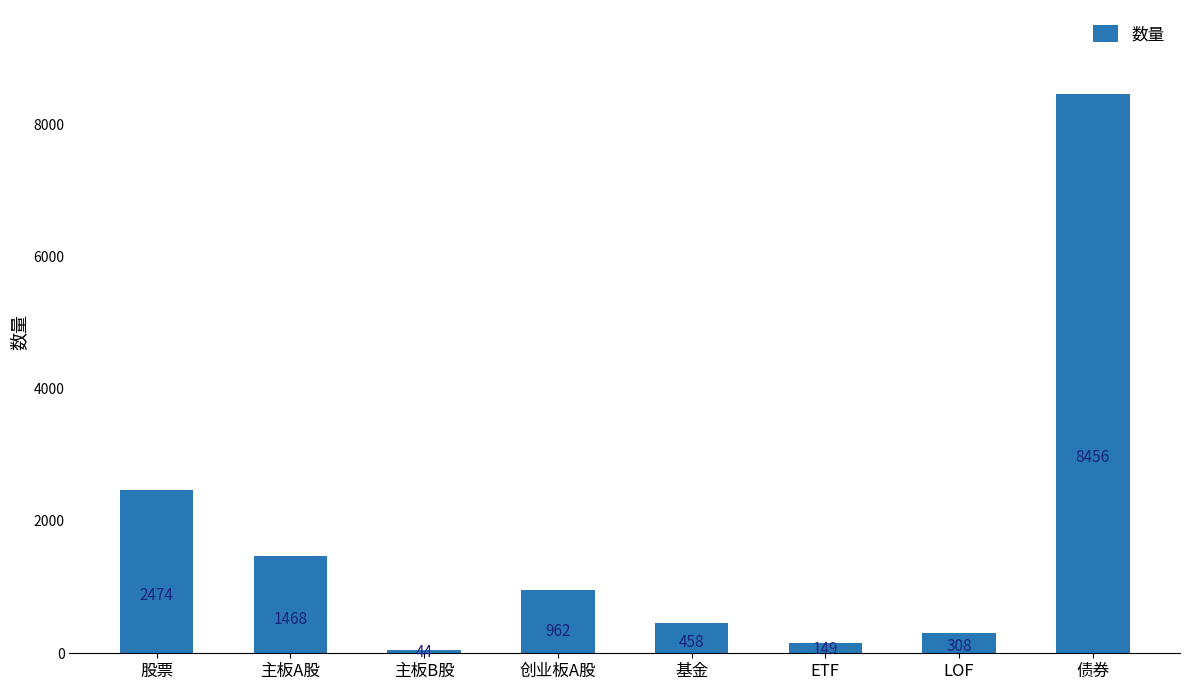

What value does the data have at 债券?

8456